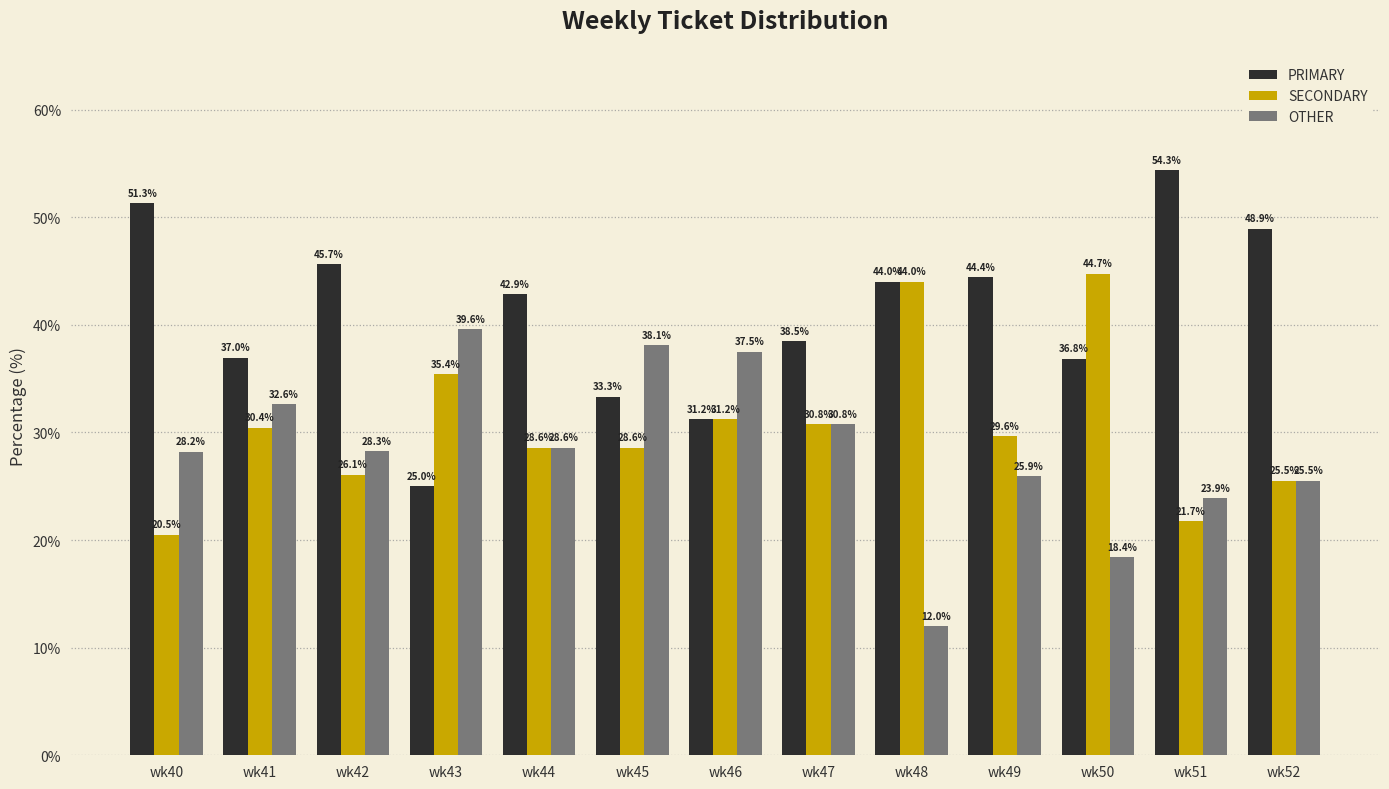

What is the average value of the PRIMARY series?

41.0